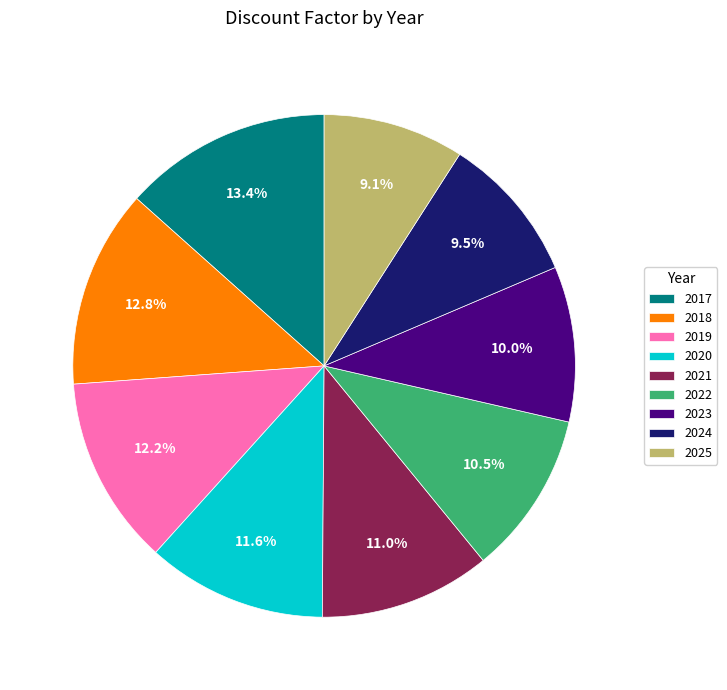

Does any single category account for the majority?

No